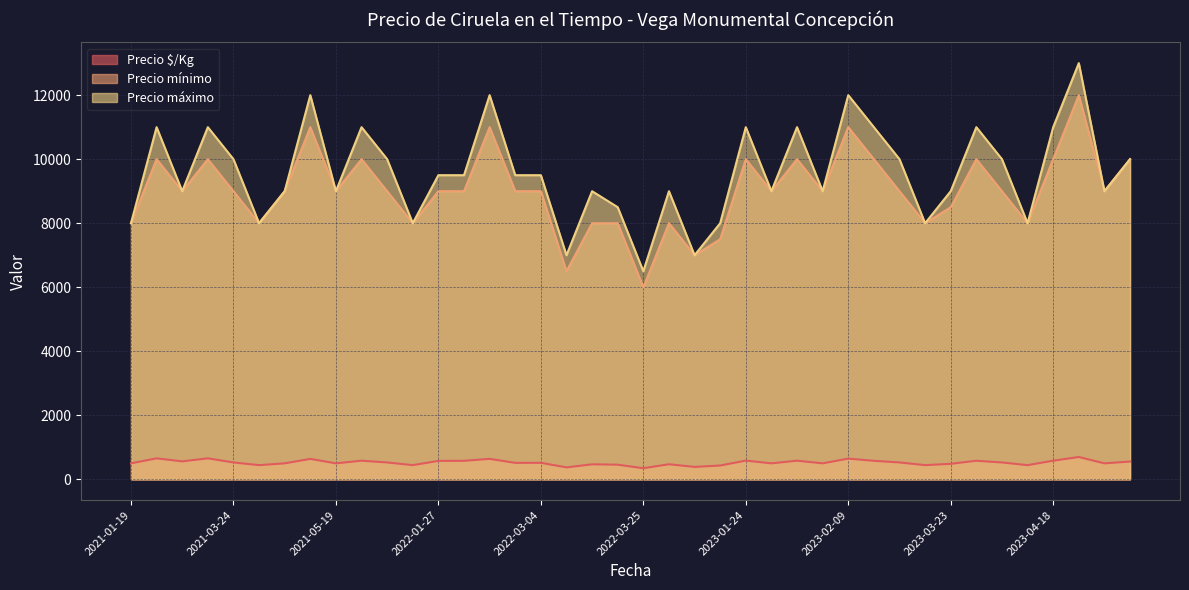

True or false: Precio mínimo and Precio máximo intersect in this chart.

False